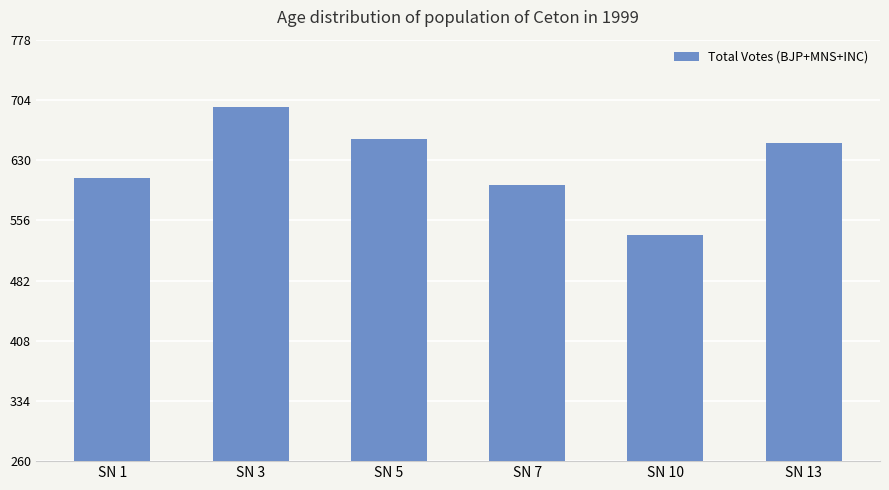

Reading left to right, transcribe all the data shown in this chart.

SN 1=608	SN 3=695	SN 5=656	SN 7=600	SN 10=538	SN 13=651